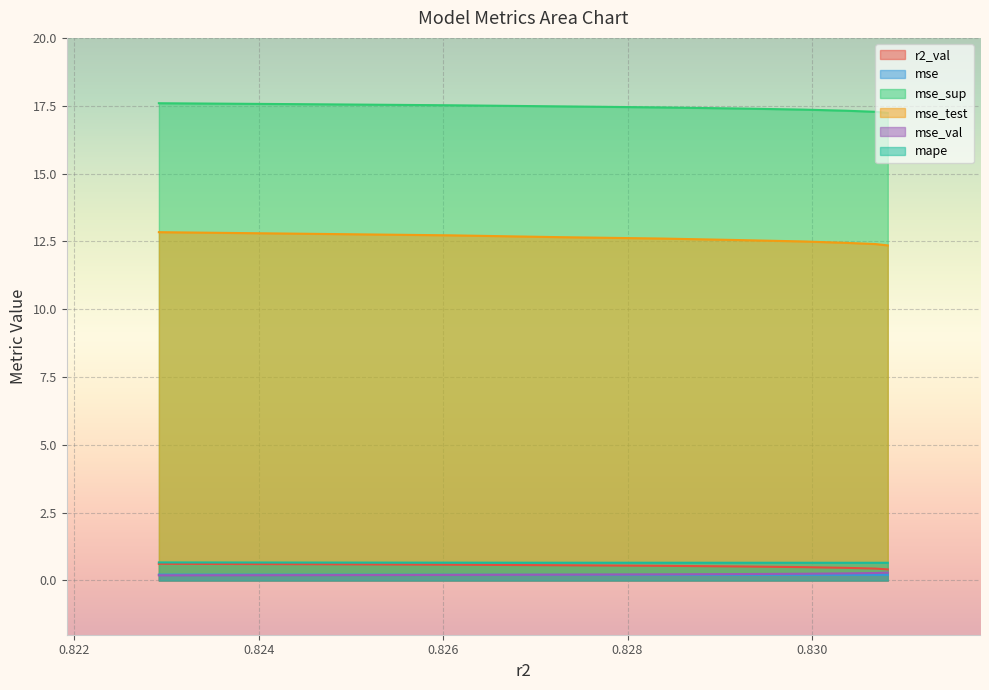

What is the difference between the maximum and minimum values in the mse_val series?

0.1